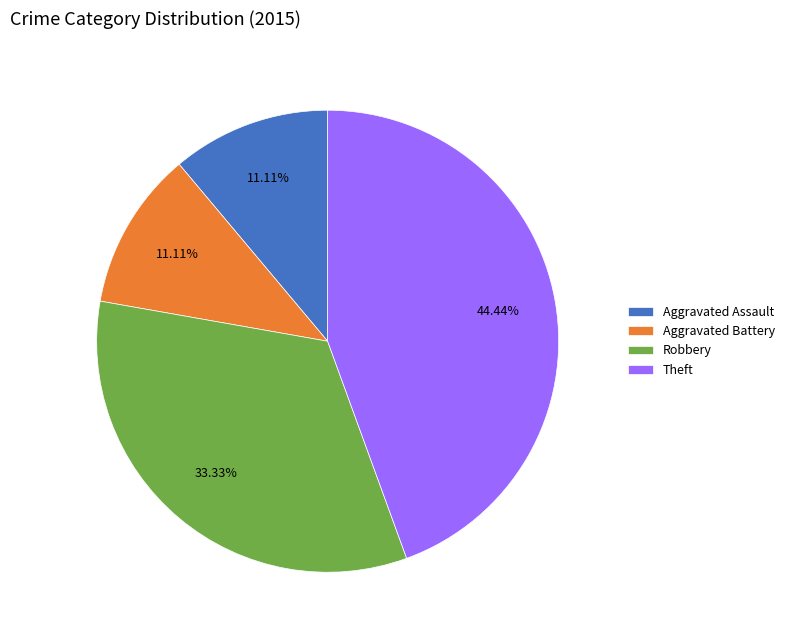

What is the ratio of the value at Aggravated Battery to the value at Aggravated Assault?

1.0